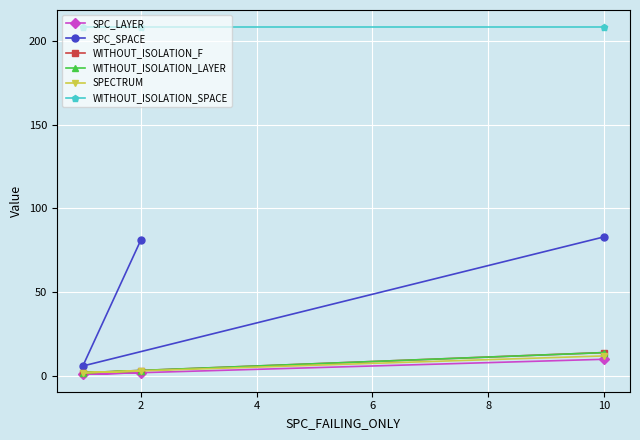

Rank the series at 2 from highest to lowest value.

WITHOUT_ISOLATION_SPACE, SPC_SPACE, WITHOUT_ISOLATION_F, WITHOUT_ISOLATION_LAYER, SPECTRUM, SPC_LAYER